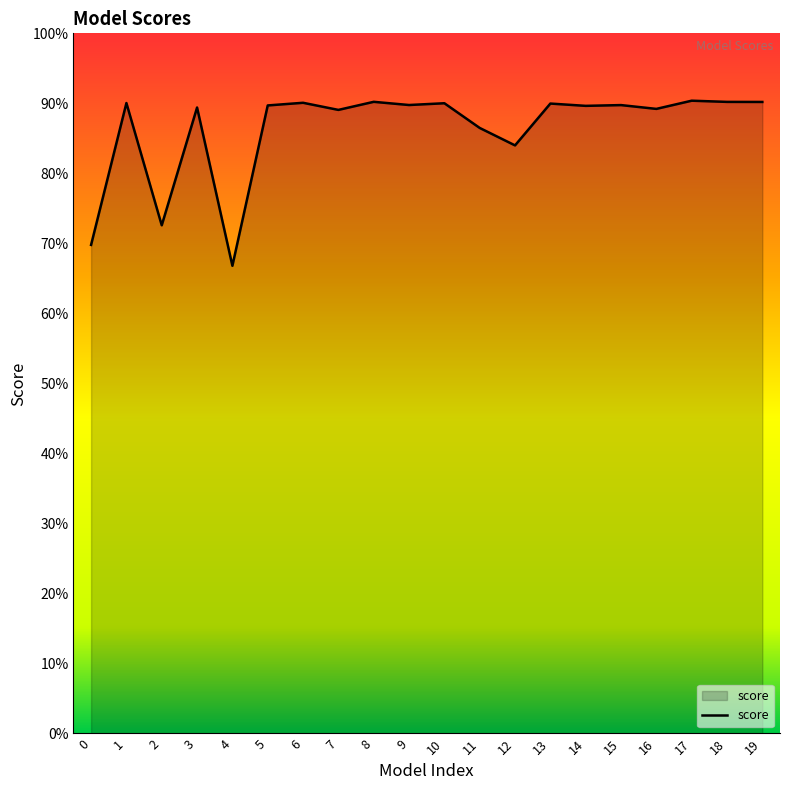

Reading right to left, list all the values displayed in this chart.

0.9	0.9	0.9	0.9	0.9	0.9	0.9	0.8	0.9	0.9	0.9	0.9	0.9	0.9	0.9	0.7	0.9	0.7	0.9	0.7